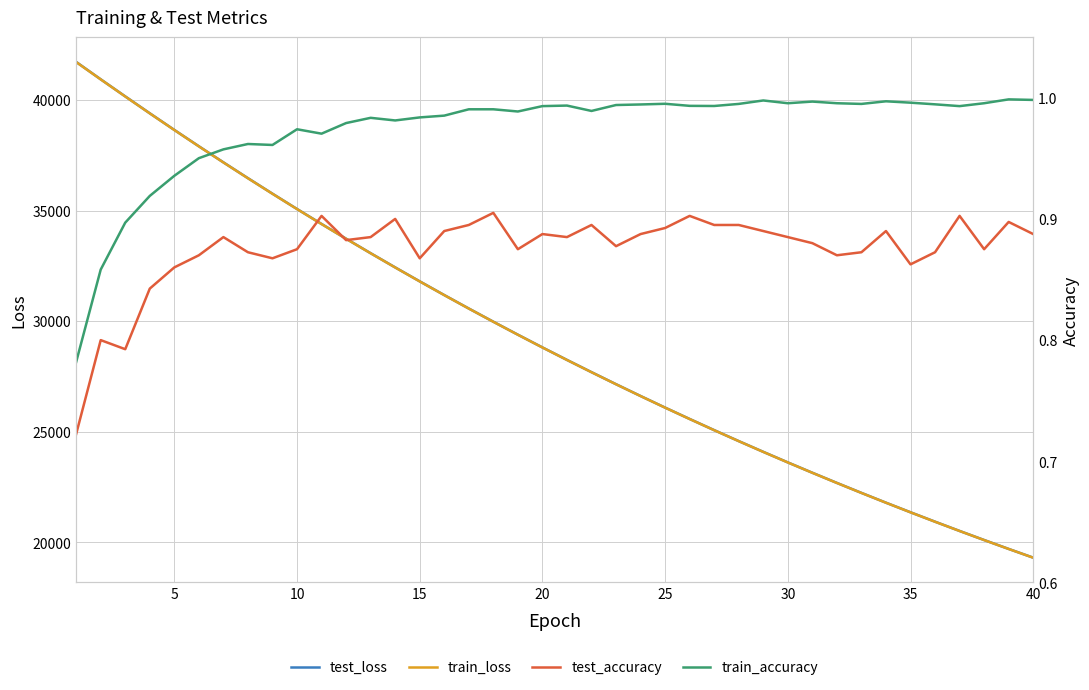

What is the lowest value of the train_loss series?

19311.2